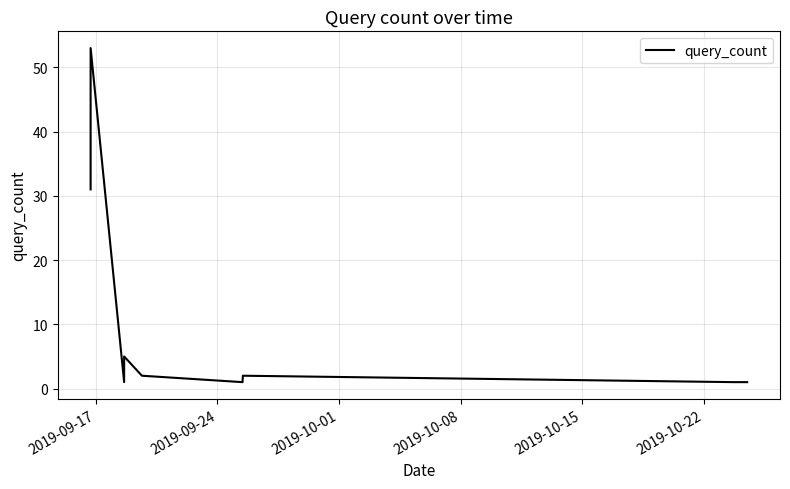

What is the difference between the maximum and minimum values?

52